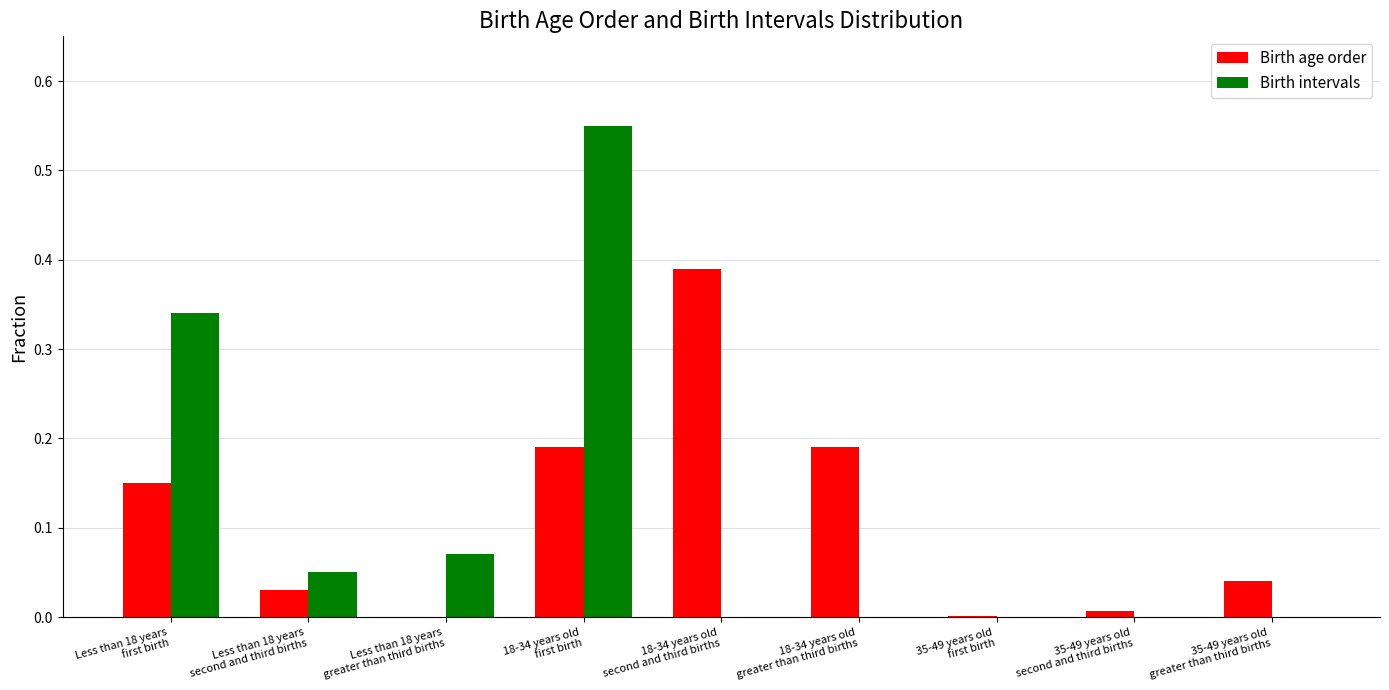

What is the sum of all Birth age order values?

1.0